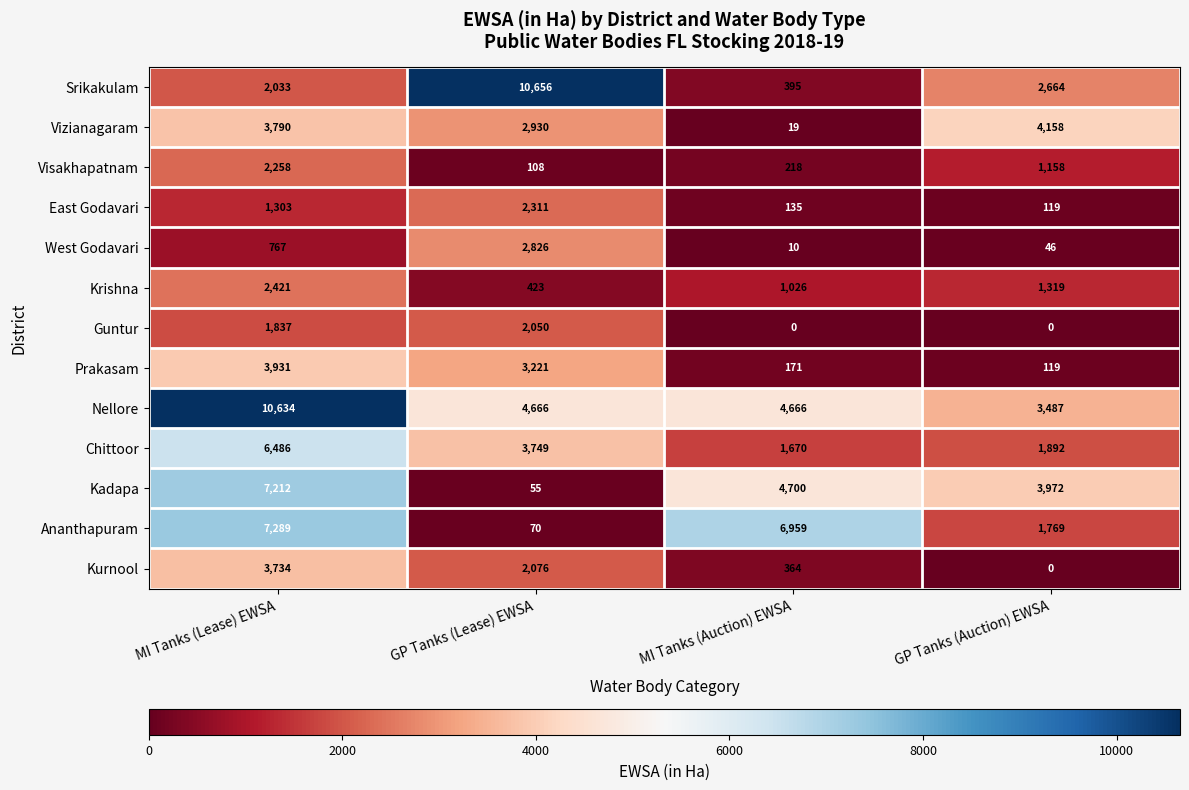

True or false: Visakhapatnam has a value of 285 at MI Tanks (Auction) EWSA.

False